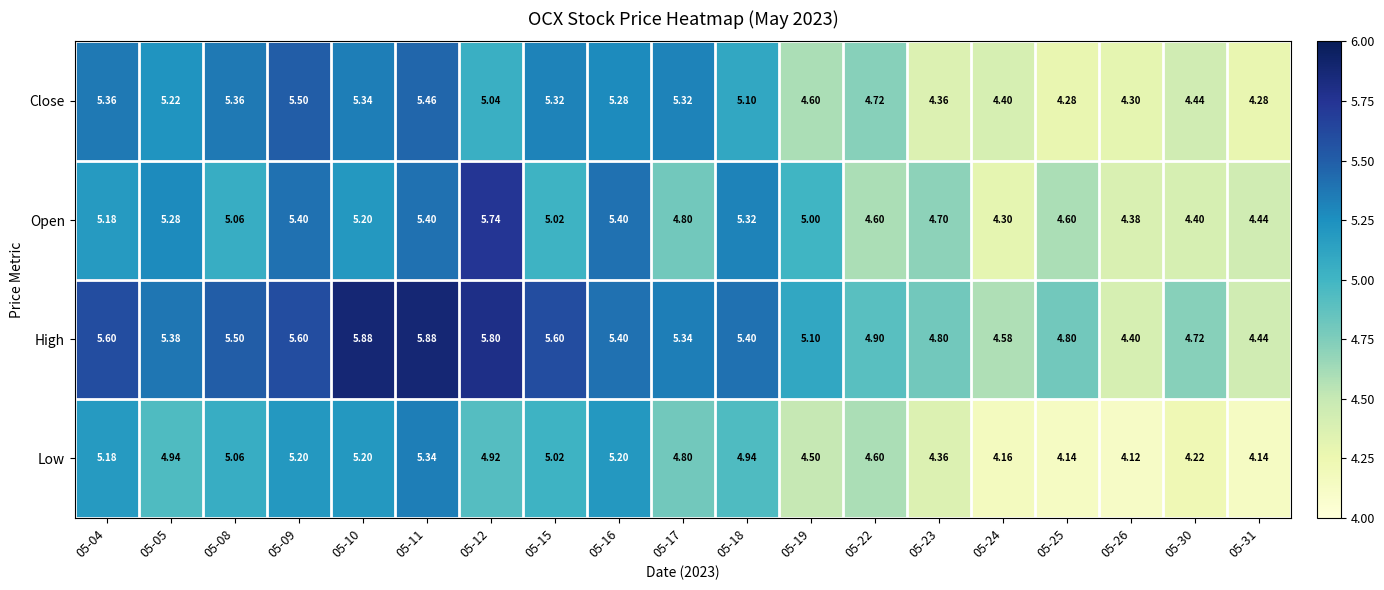

Is the value of Low at 05-18 greater than the value of Open at 05-12?

No